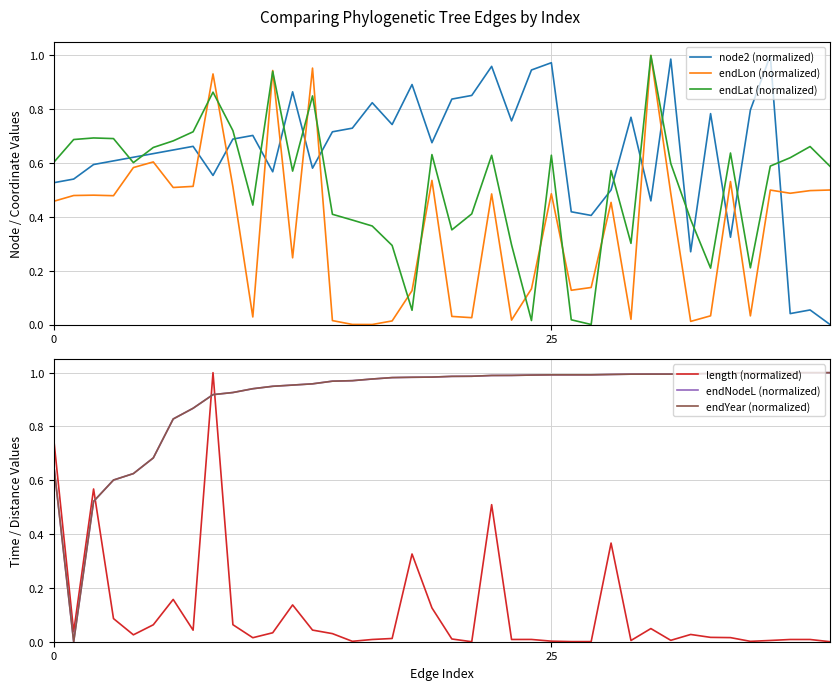

Rank the series at 28 from highest to lowest value.

endNodeL (normalized), endYear (normalized), endLat (normalized), node2 (normalized), endLon (normalized), length (normalized)